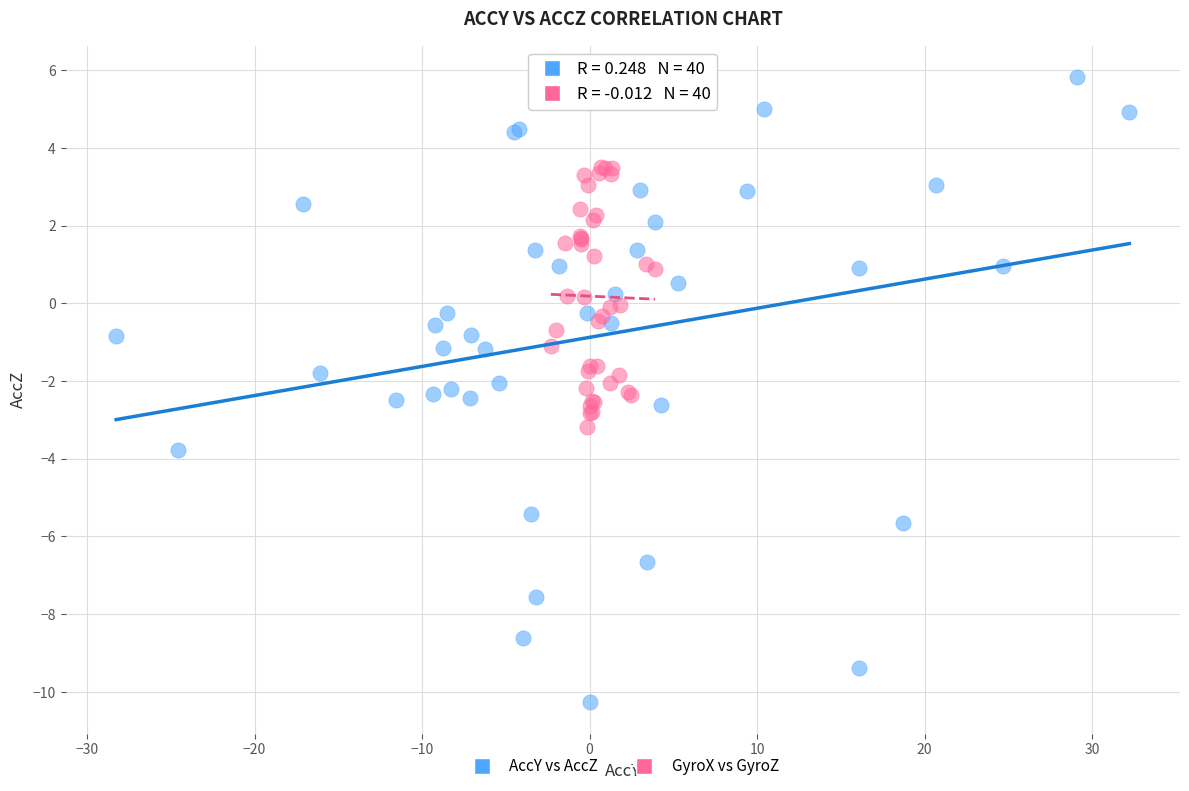

Which series has the largest Y range (max minus min)?

AccY vs AccZ